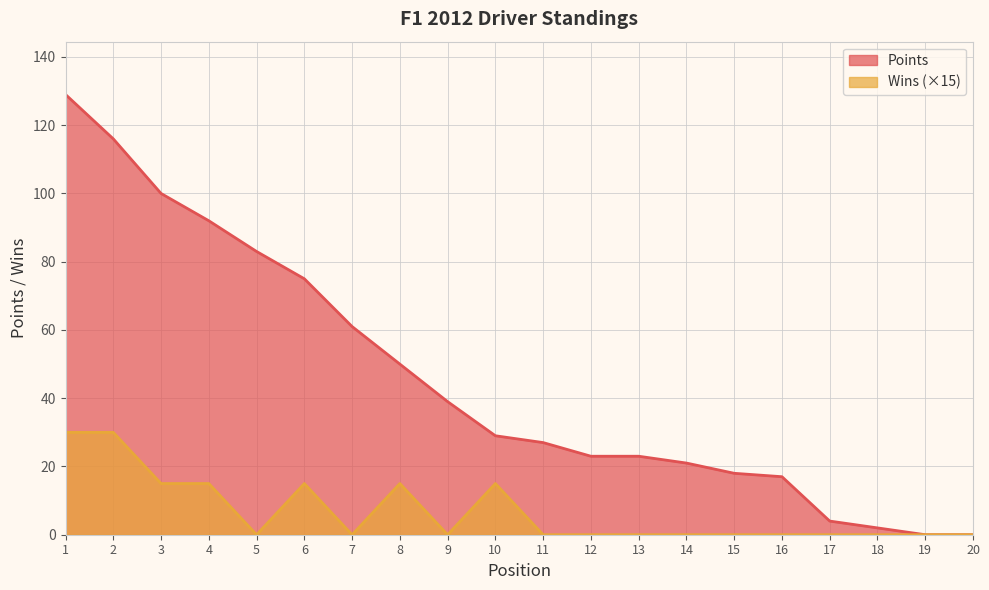

True or false: Points and Wins intersect in this chart.

False